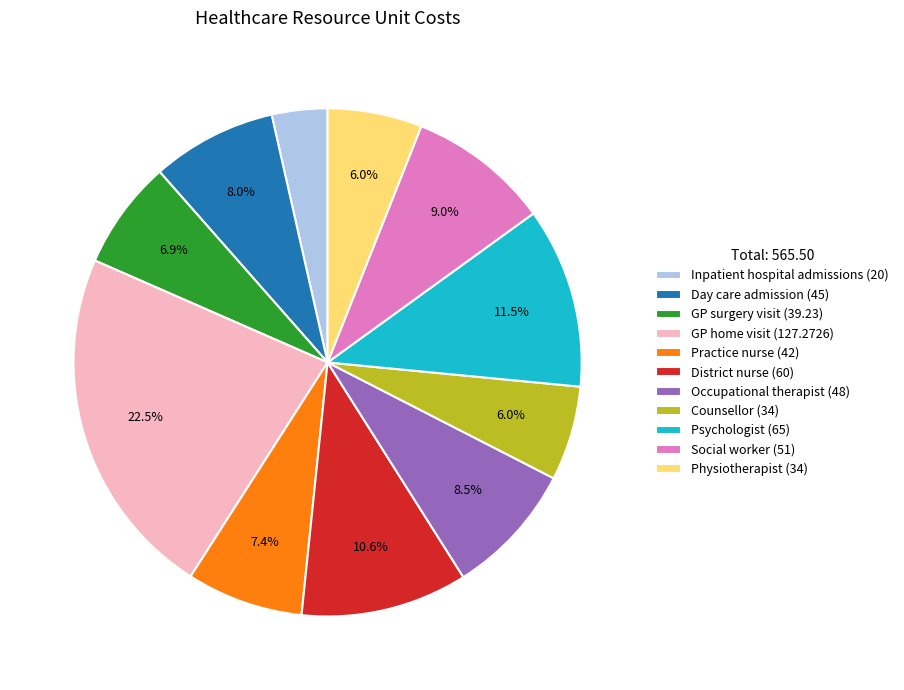

Does any single category account for the majority?

No